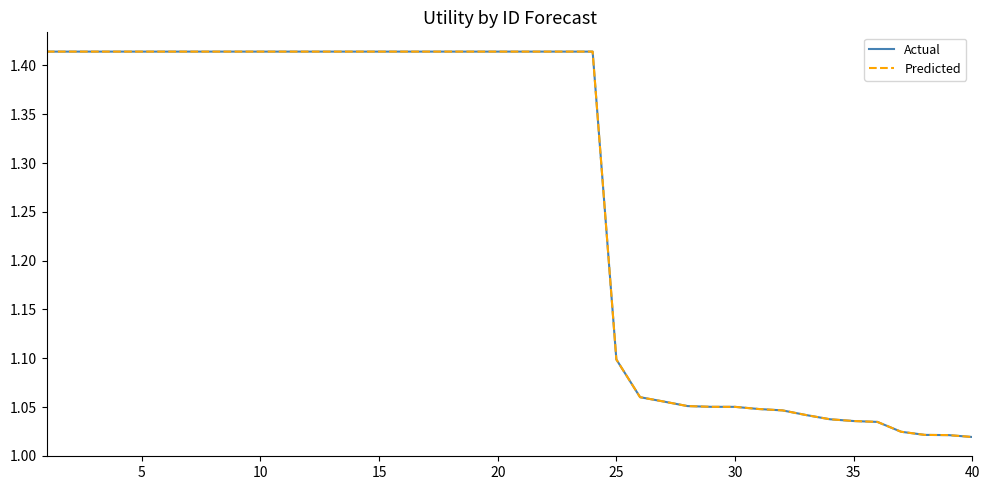

What are all the series names shown in the legend?

Actual, Predicted